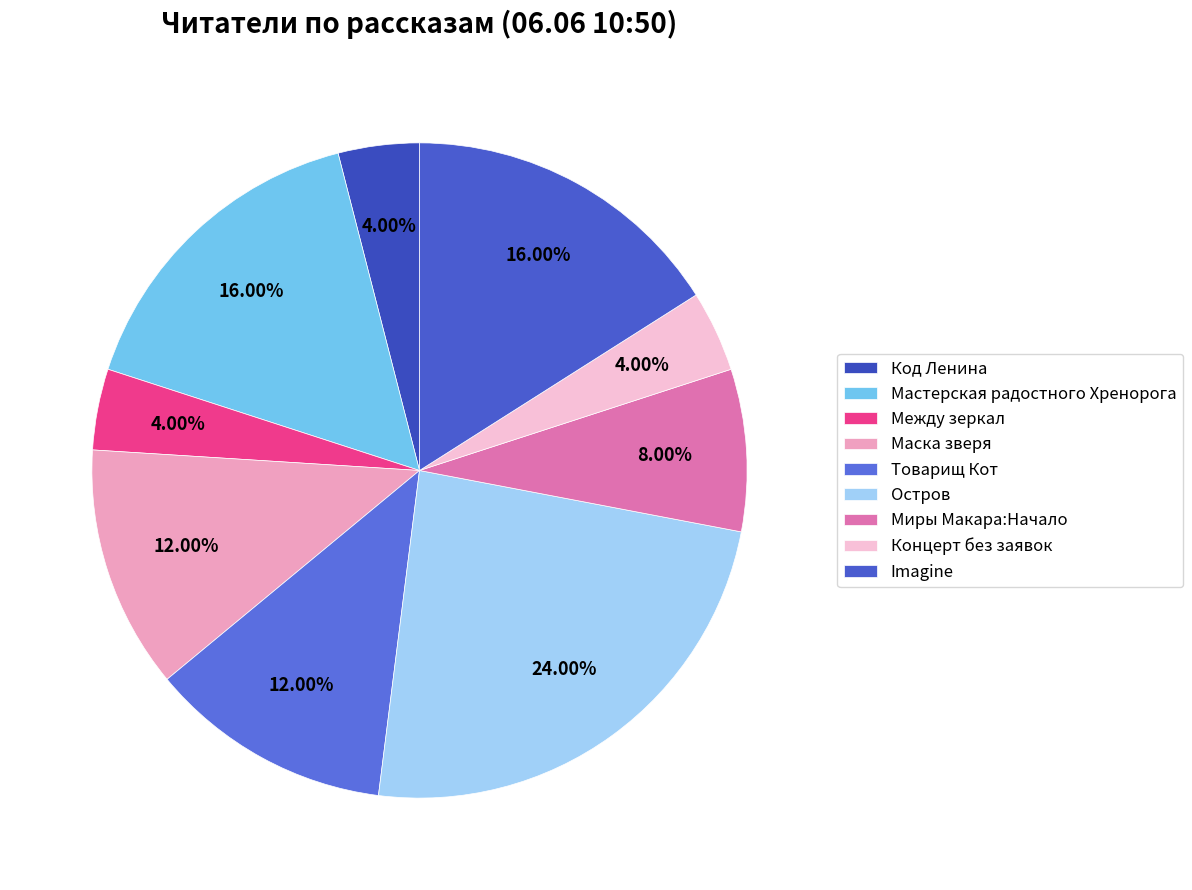

To the nearest percent, what is the difference between the Остров and Товарищ Кот slice percentages?

12%